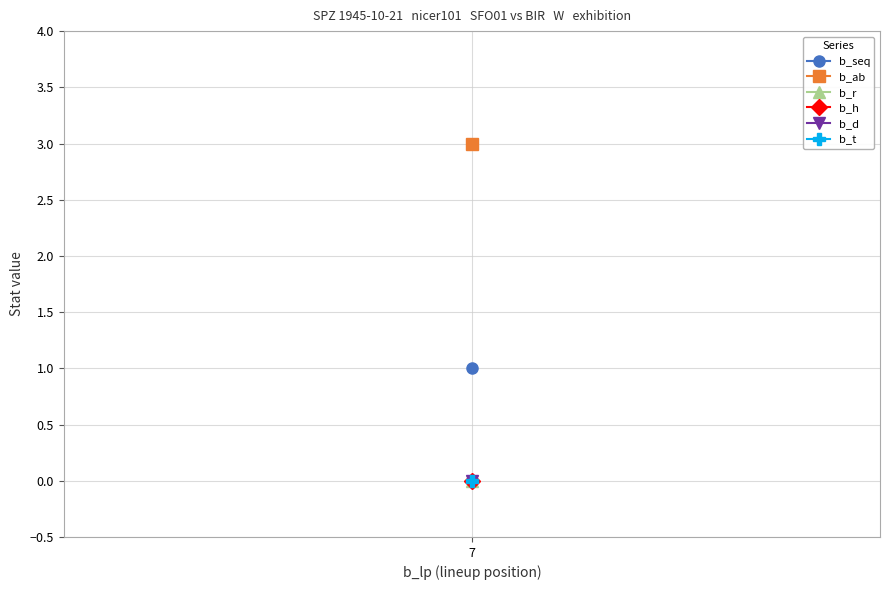

Rank the series at 7 from lowest to highest value.

b_r, b_h, b_d, b_t, b_seq, b_ab